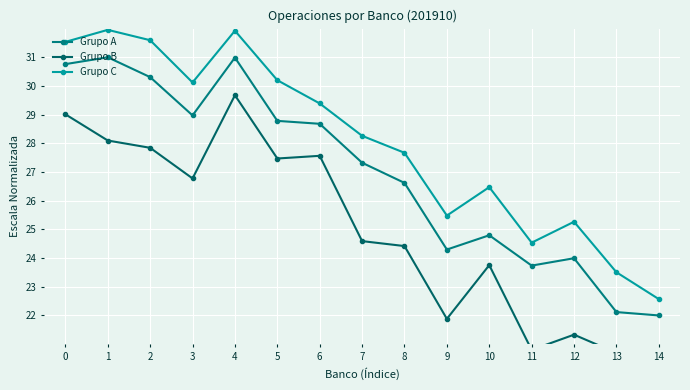

What is the sum of all Grupo C values?

420.5